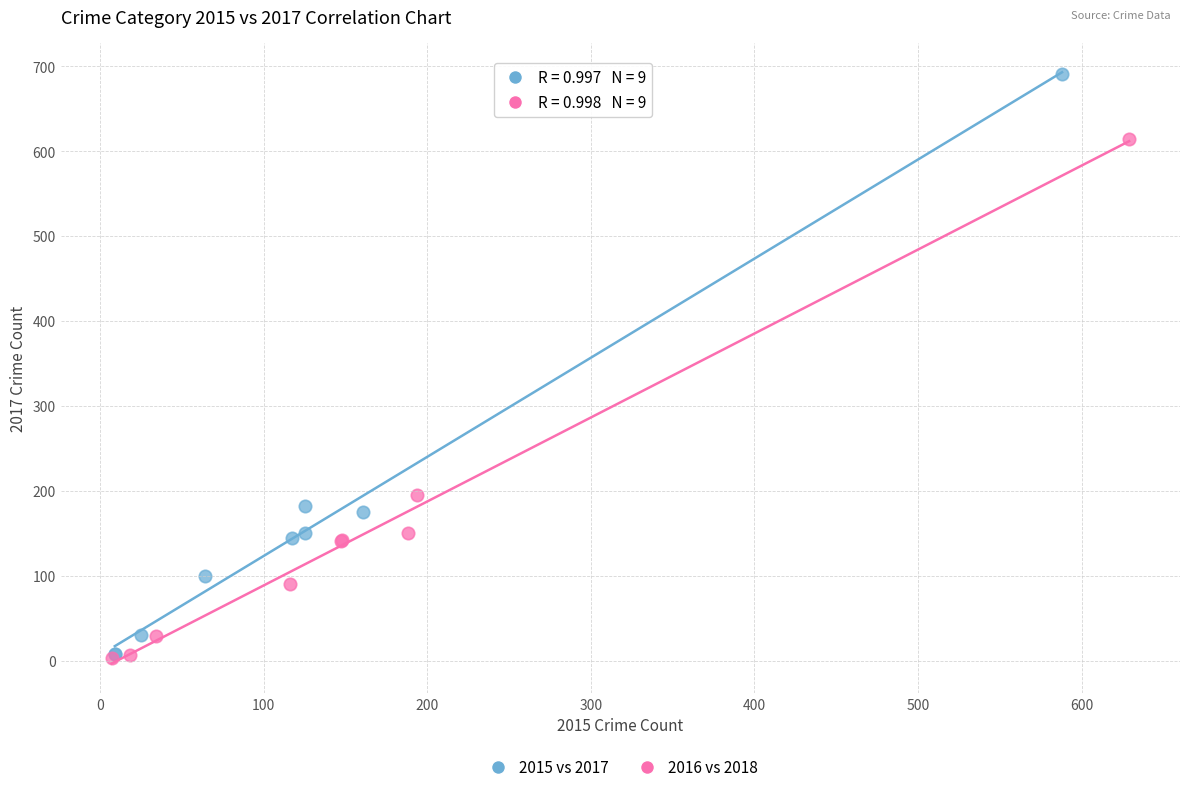

Which series has the widest spread of Y values?

2015 vs 2017